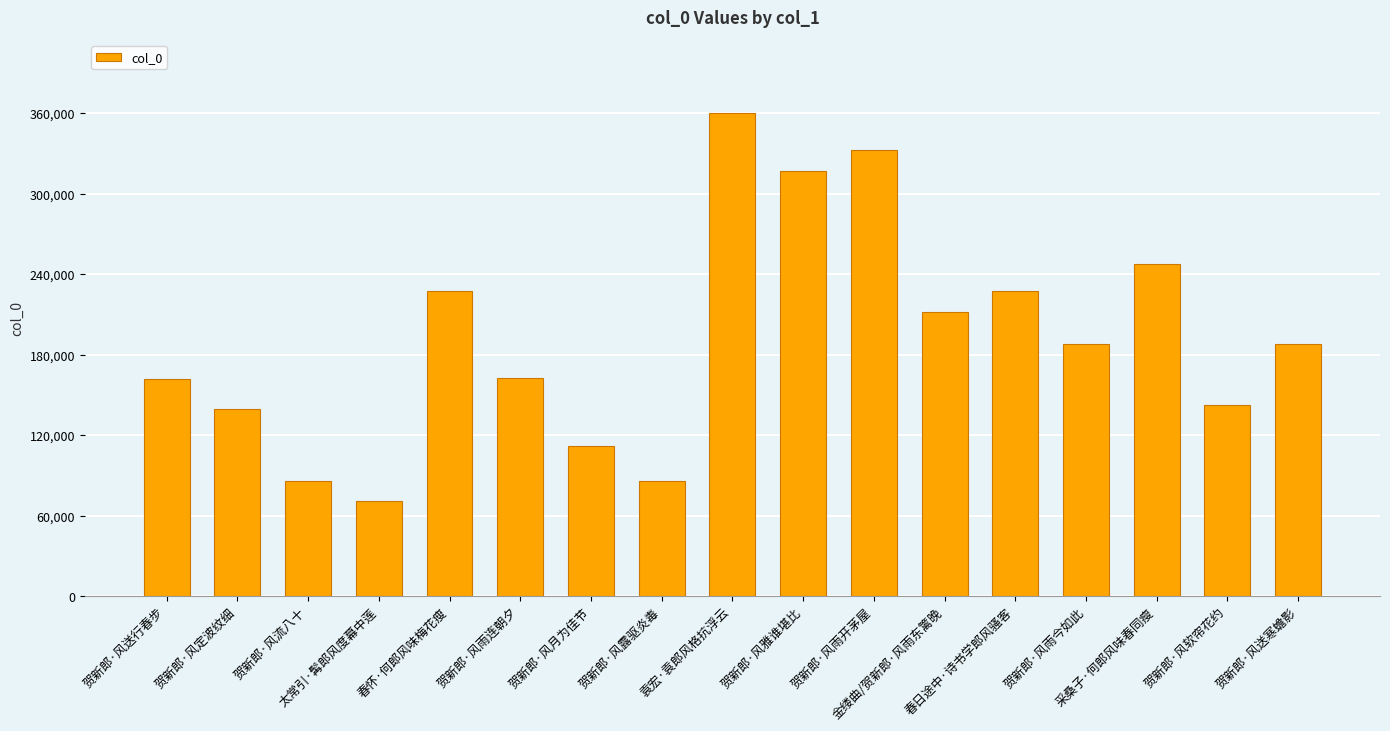

What is the value of the 1st bar from the left?

162398